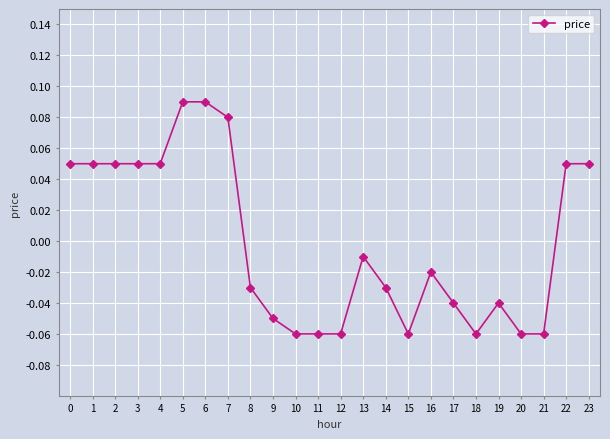

True or false: there are more than 0 points higher than both neighbors.

True